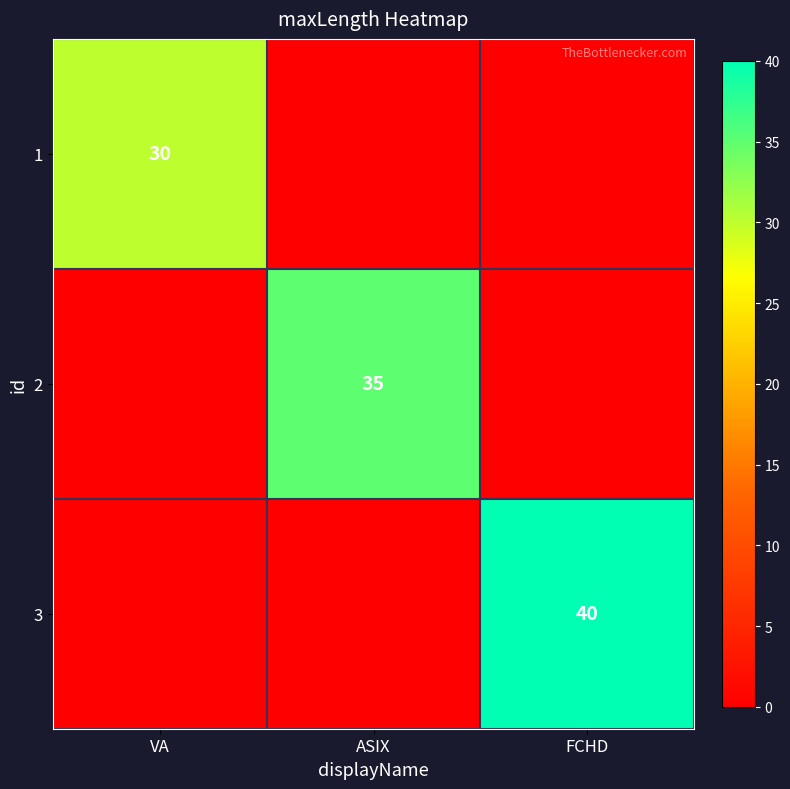

The value of 2 at ASIX is 24. True or false?

False